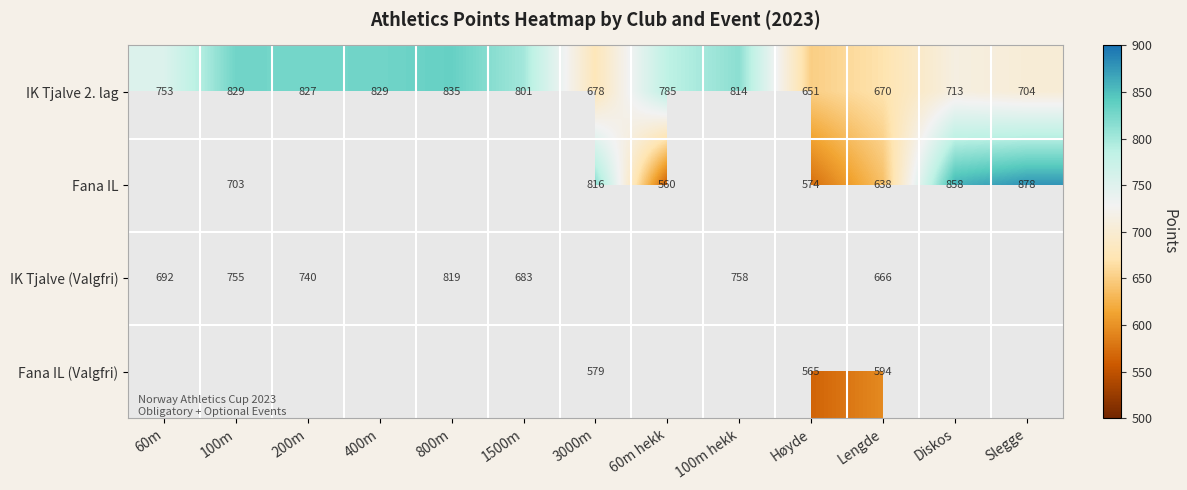

At which category is the sum across all series the highest?

Lengde